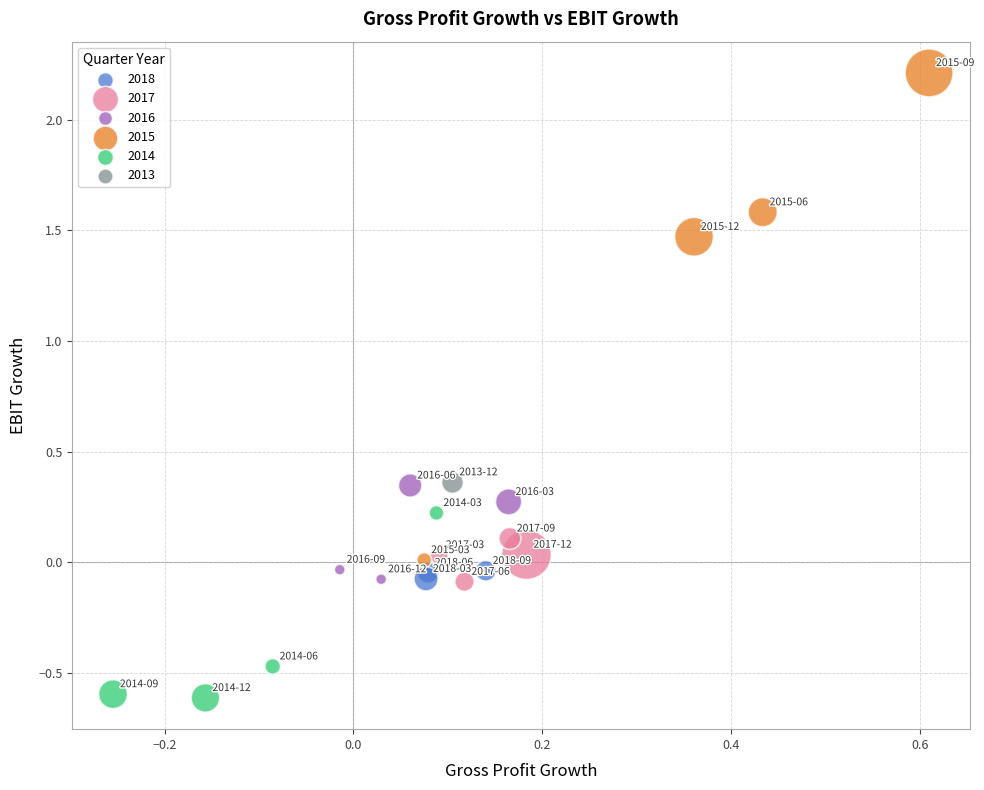

Which series contains the highest Y value?

2015